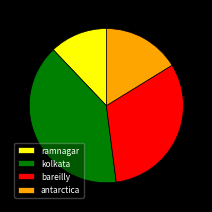

Which slice is the smallest?

ramnagar